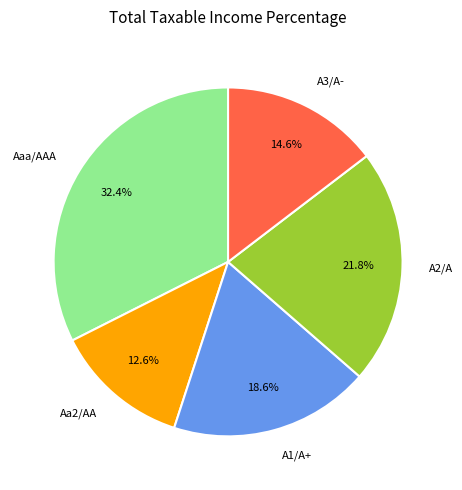

What percentage do A3/A- and Aa2/AA together represent?

27.2%